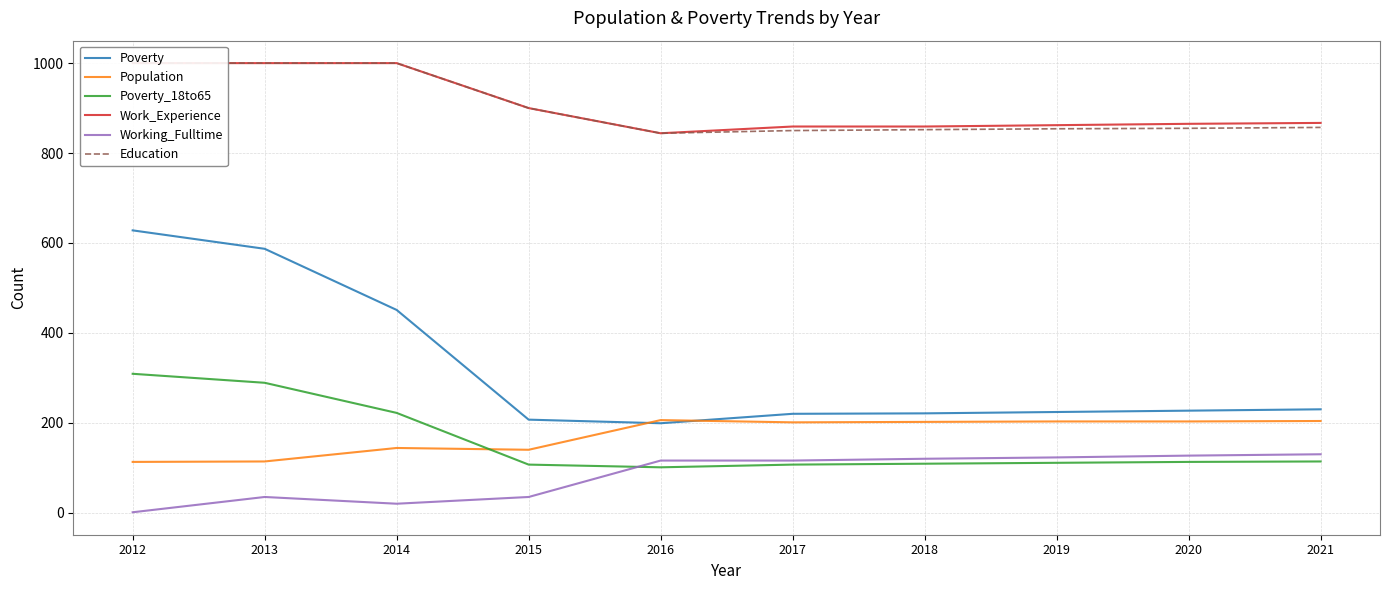

Does the chart display data point markers on the line(s)?

No